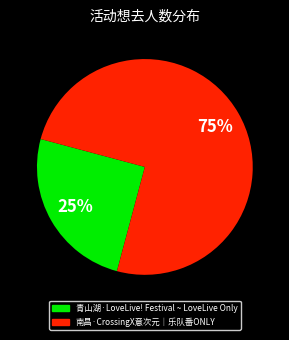

Which category has the smallest portion of the pie?

青山湖·LoveLive! Festival ~ LoveLive Only